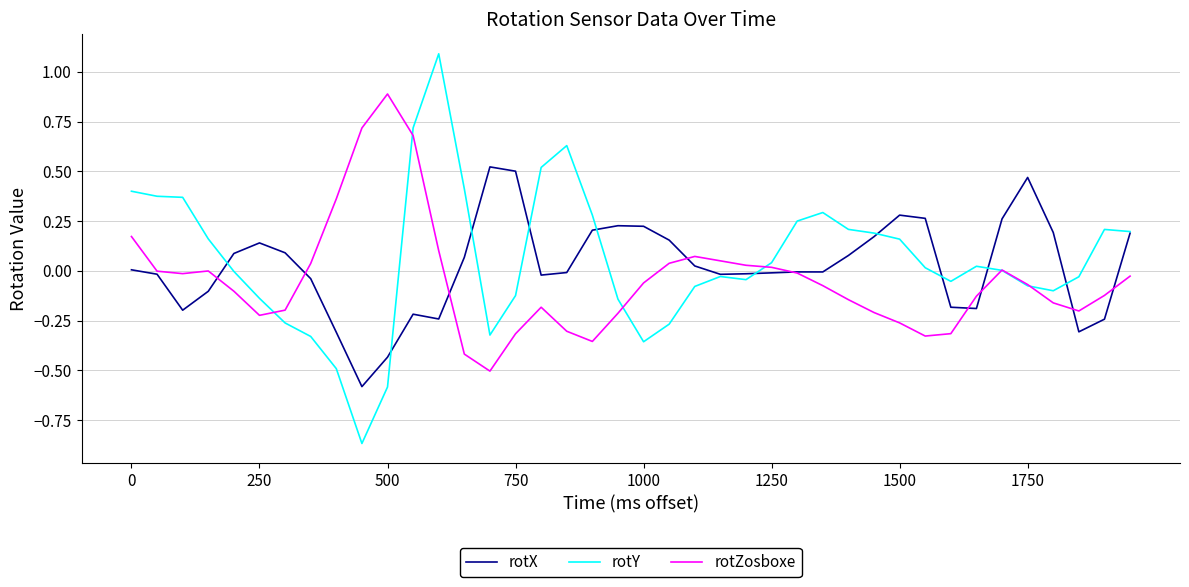

True or false: rotX has more than 1 points higher than both neighbors.

True